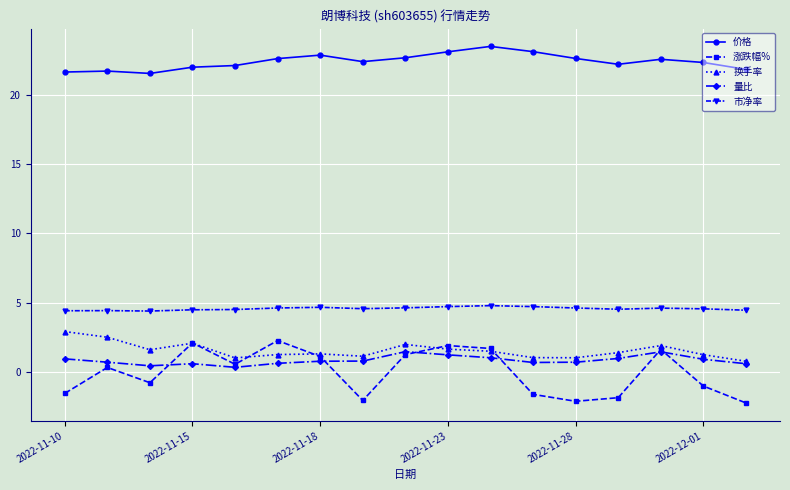

What is the greatest value displayed?

23.5